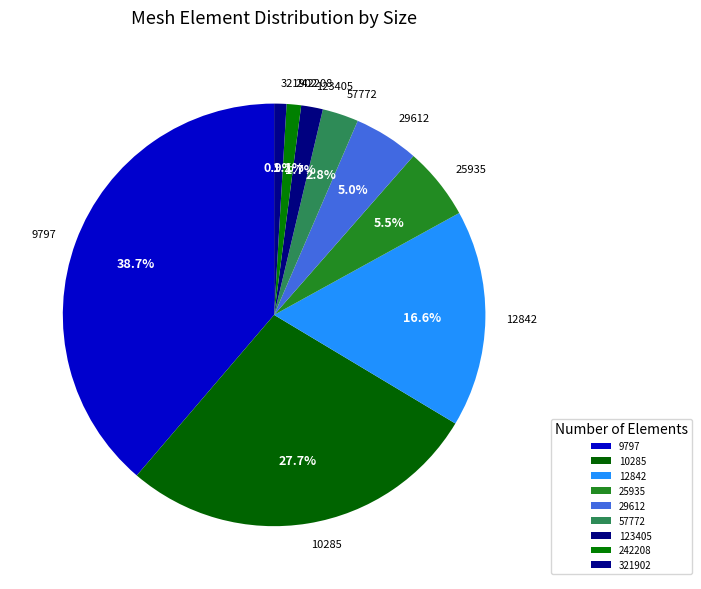

Does any single category account for the majority?

No